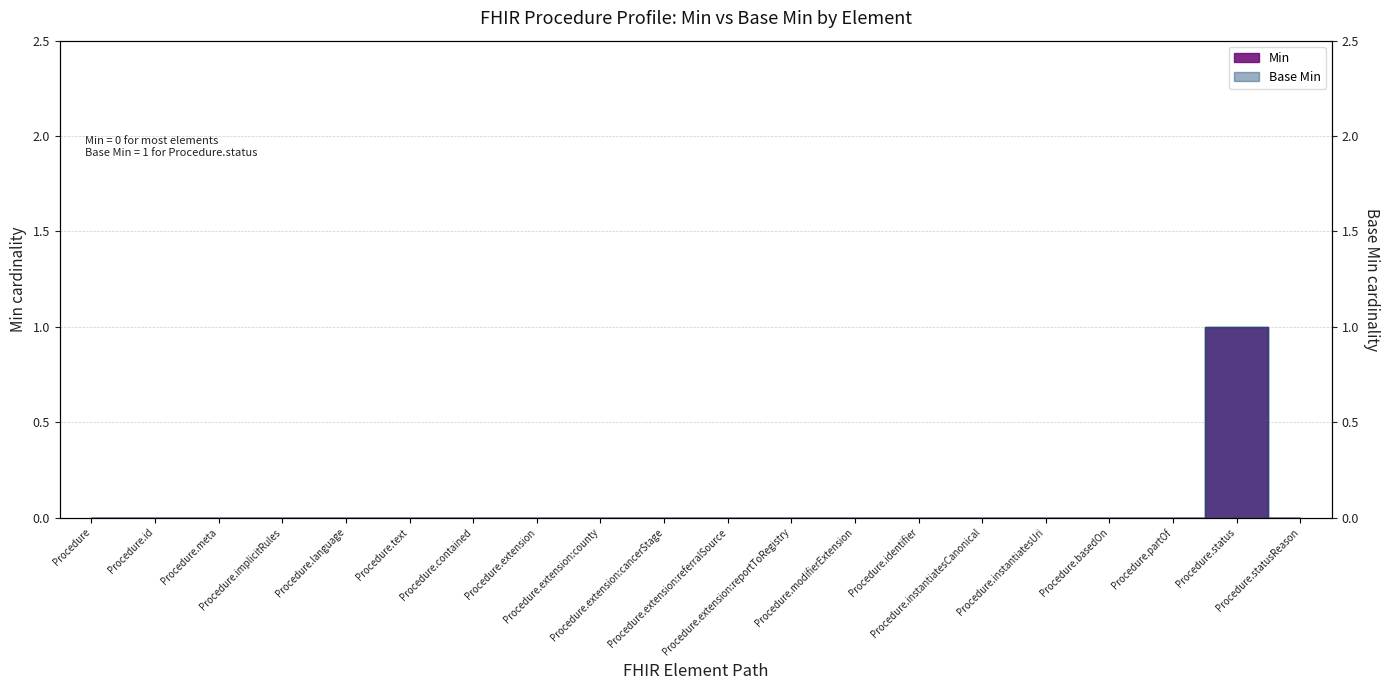

Does the chart have visible grid lines?

Yes